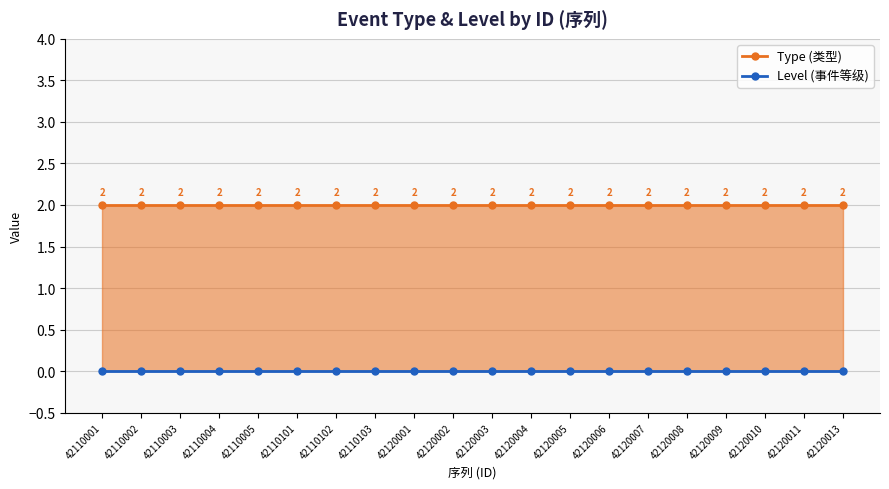

Is it true that Type (类型) equals 1 at 42120007?

False